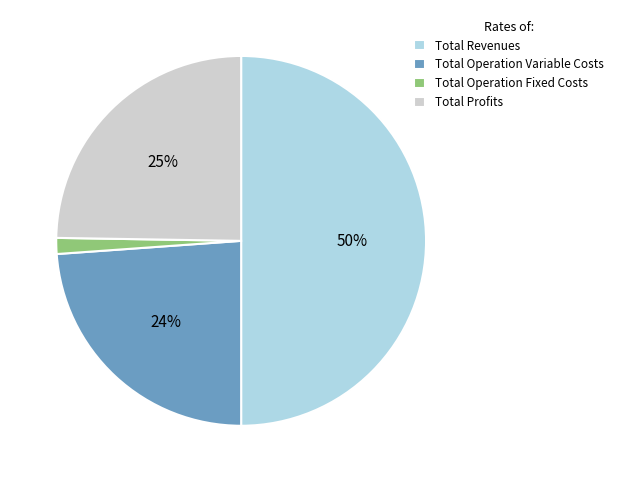

Count the number of slices in the pie.

4